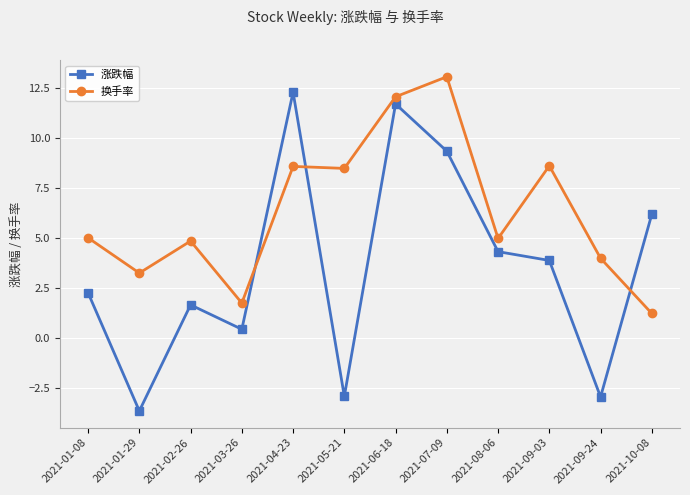

Is this an area chart (filled region under the line)?

No